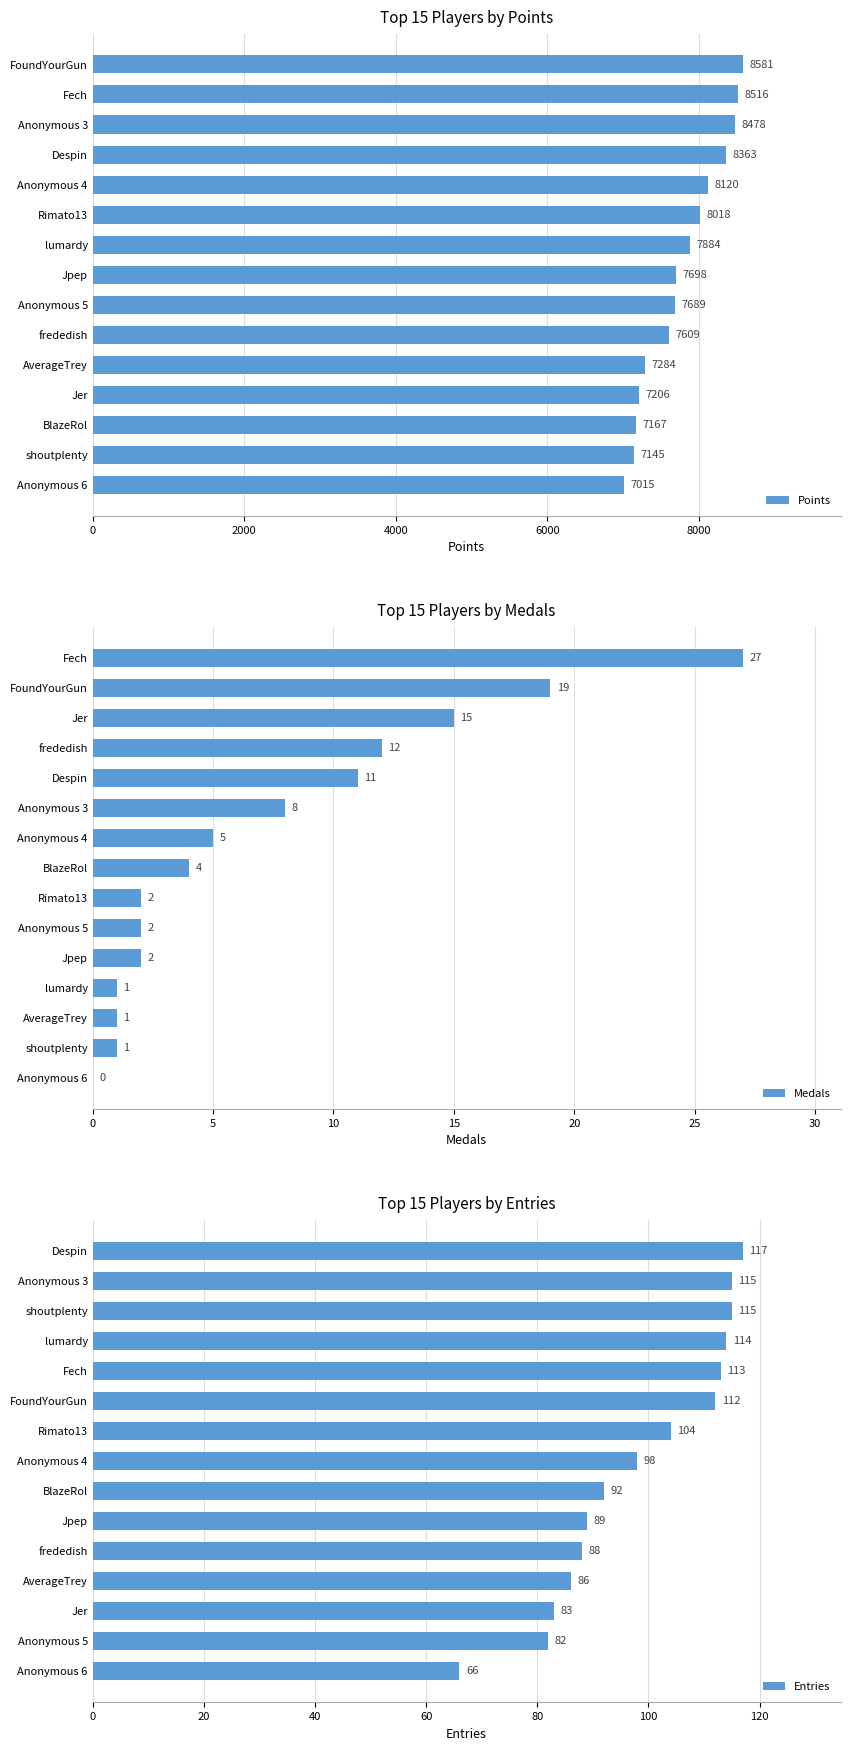

True or false: Points has a value of 4937 at AverageTrey.

False